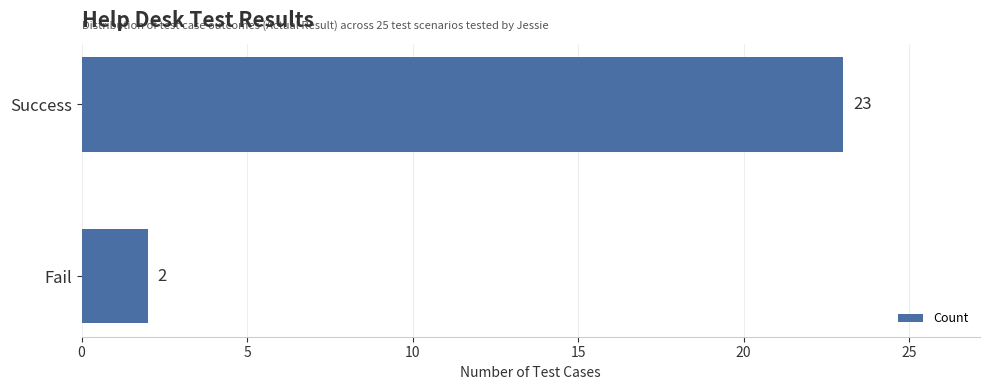

At which label is the value closest to 12?

Fail